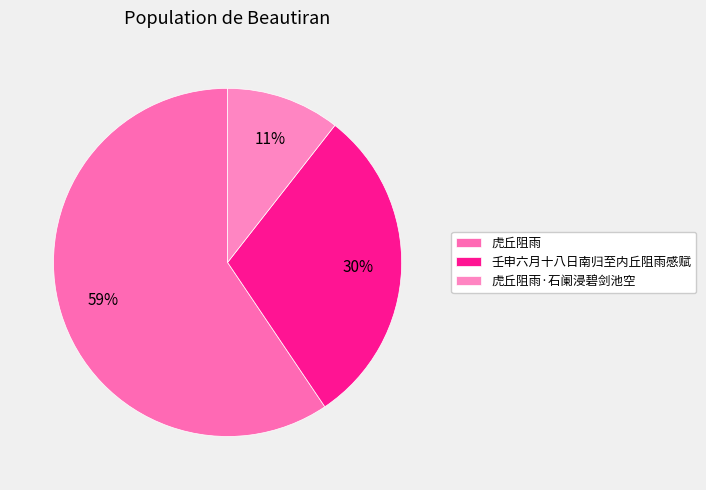

How much of the chart is everything except 虎丘阻雨?

40.6%